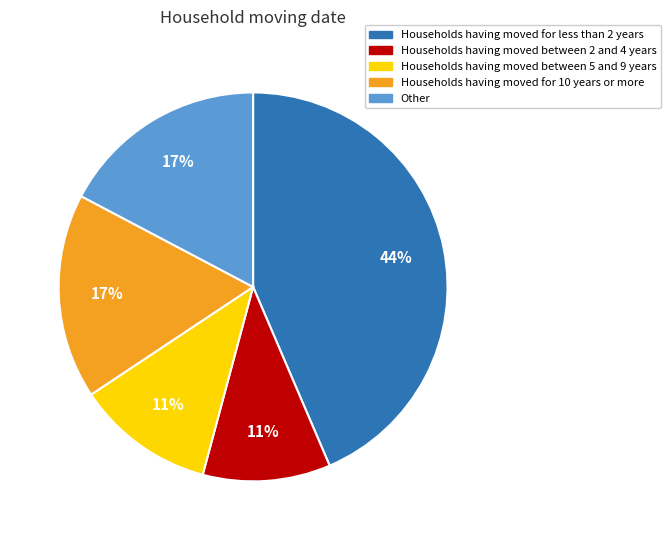

To the nearest percent, what is the difference between the largest and smallest slice percentages?

33%